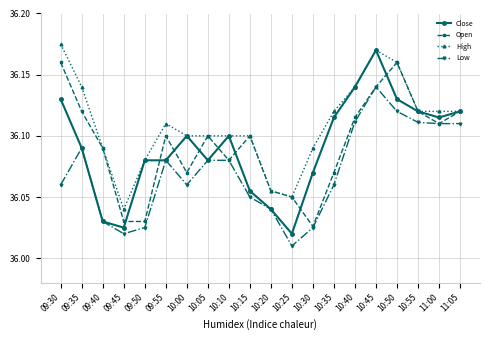

What is the label of the 9th point from the left?

10:10